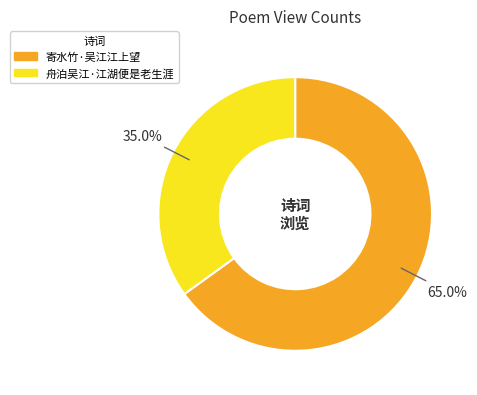

What percentage is the 舟泊吴江·江湖便是老生涯 slice, to the nearest percent?

35%